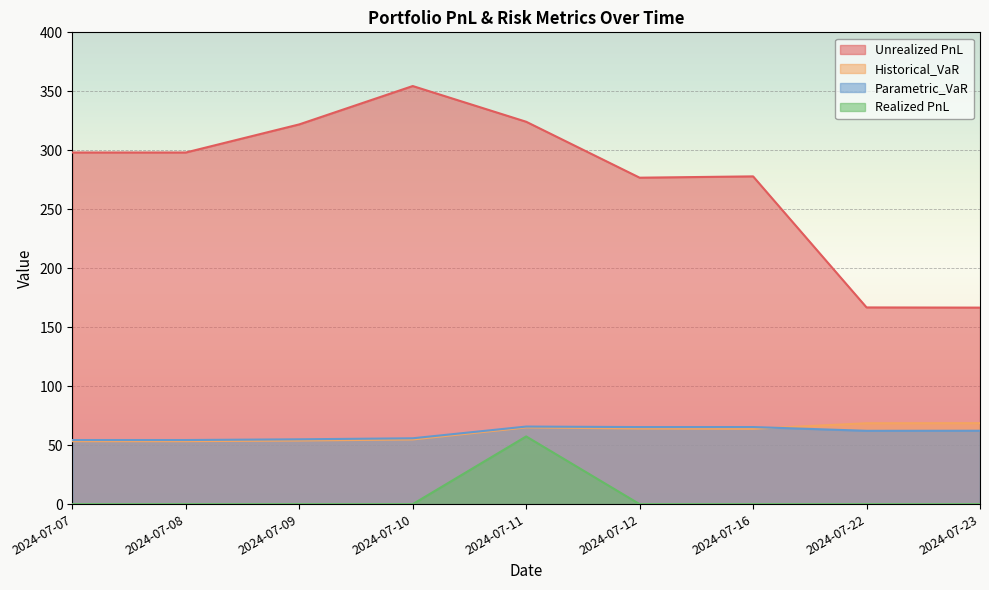

How many categories are shown in the chart?

9